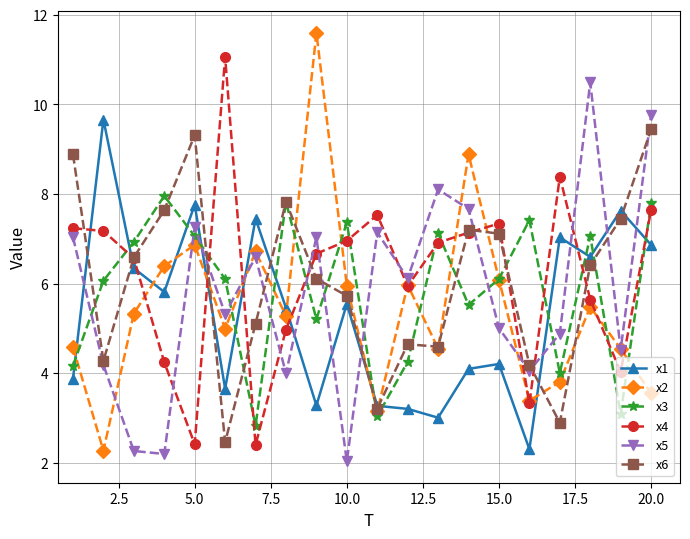

How many lines are shown in the chart?

6